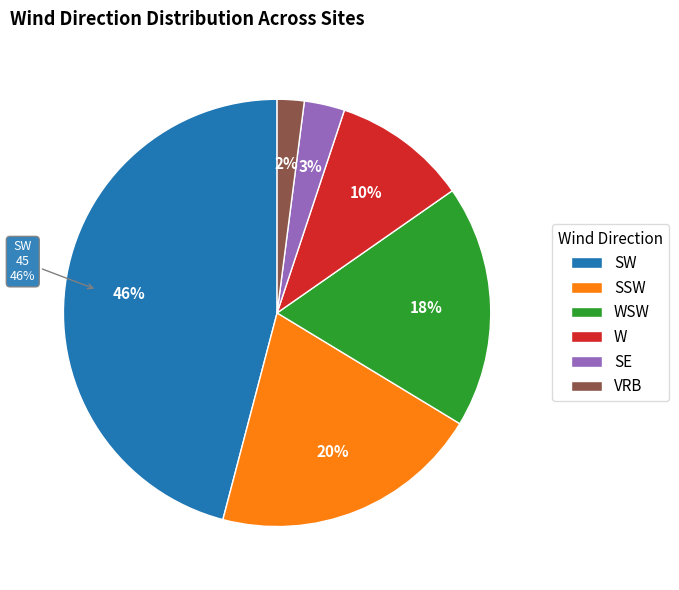

Is there any slice that represents more than half of the pie?

No